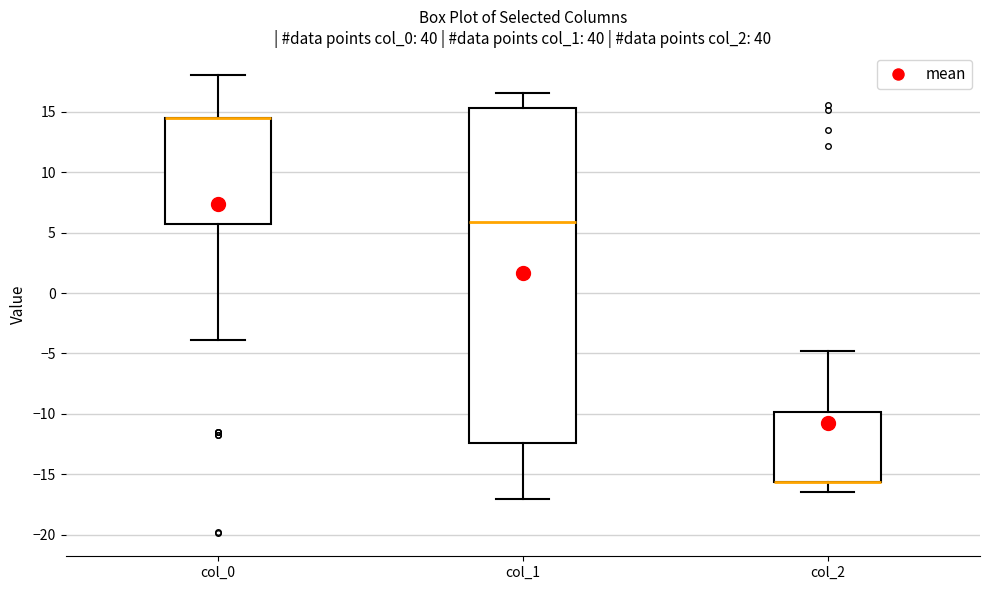

Which box is the tallest, from its lower edge to its upper edge?

col_1